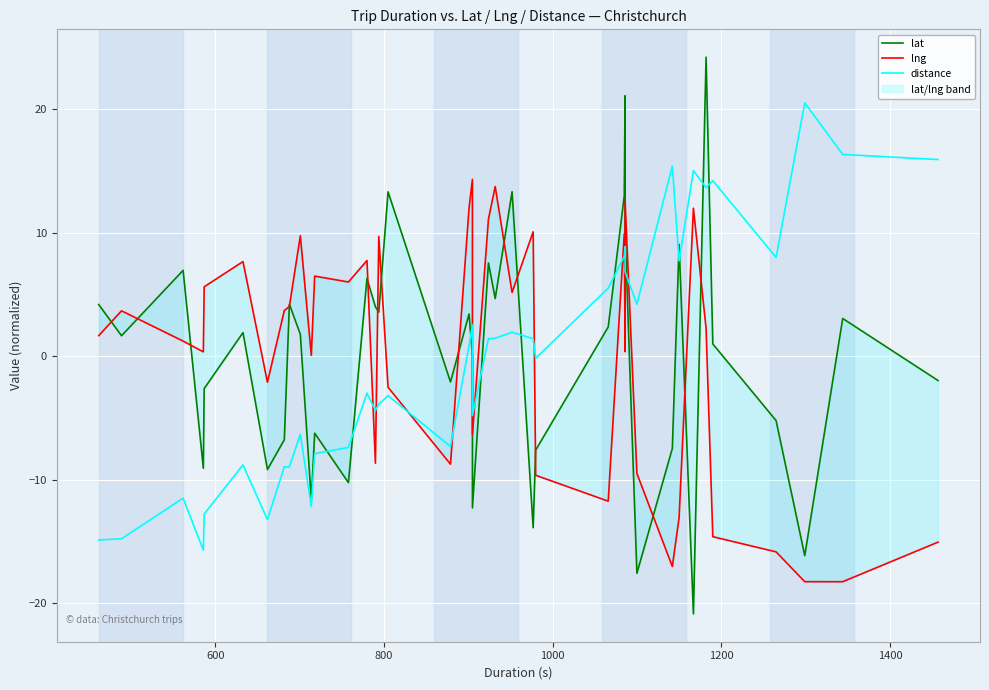

How many lines are shown in the chart?

3